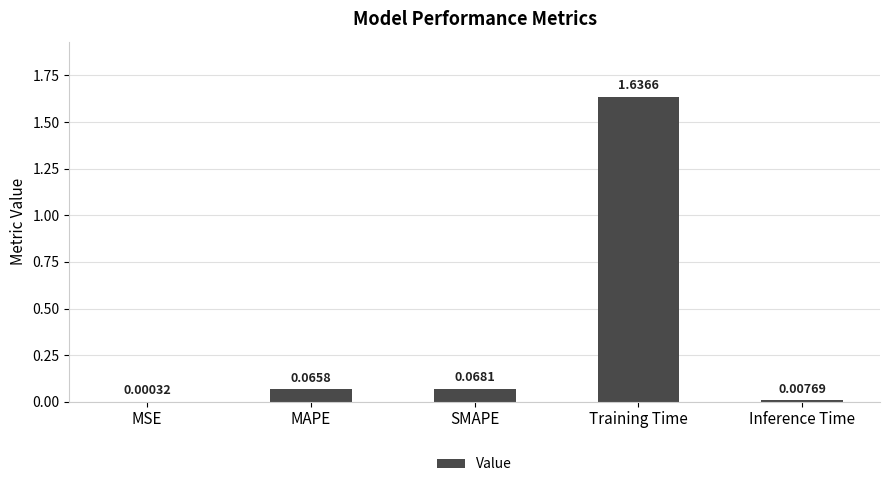

Which has a higher value, Training Time or MAPE?

Training Time